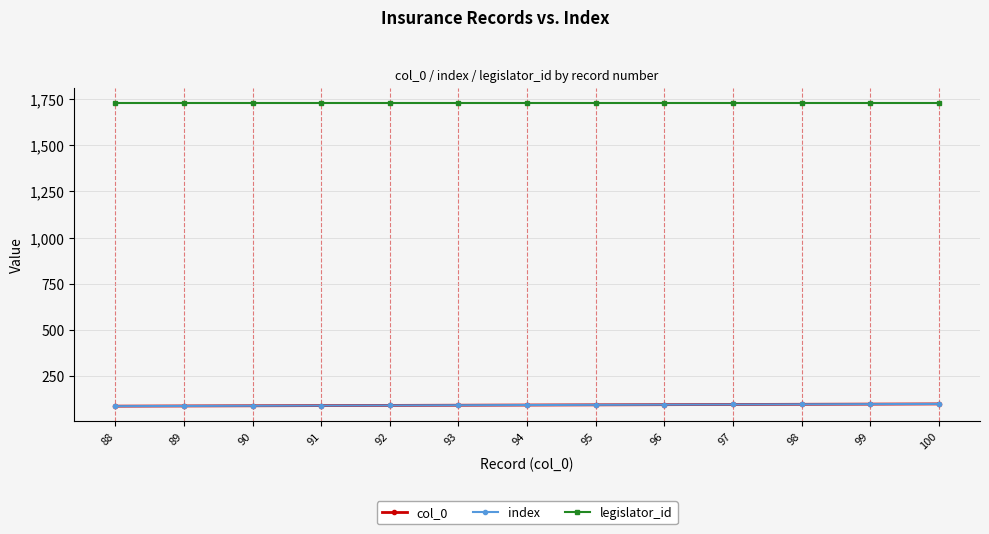

Does the chart have visible grid lines?

Yes